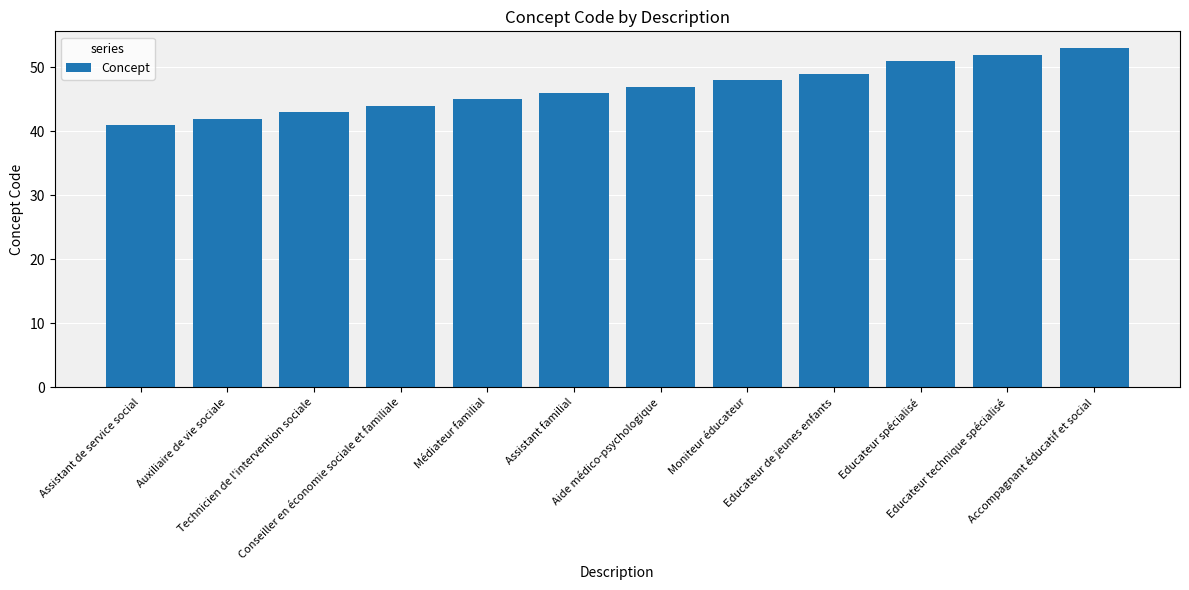

What is the difference between the values at Educateur spécialisé and Educateur technique spécialisé?

1